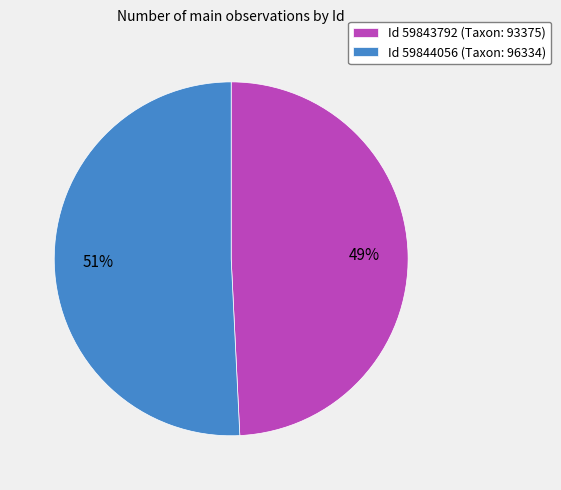

Is there a majority slice in this chart?

Yes